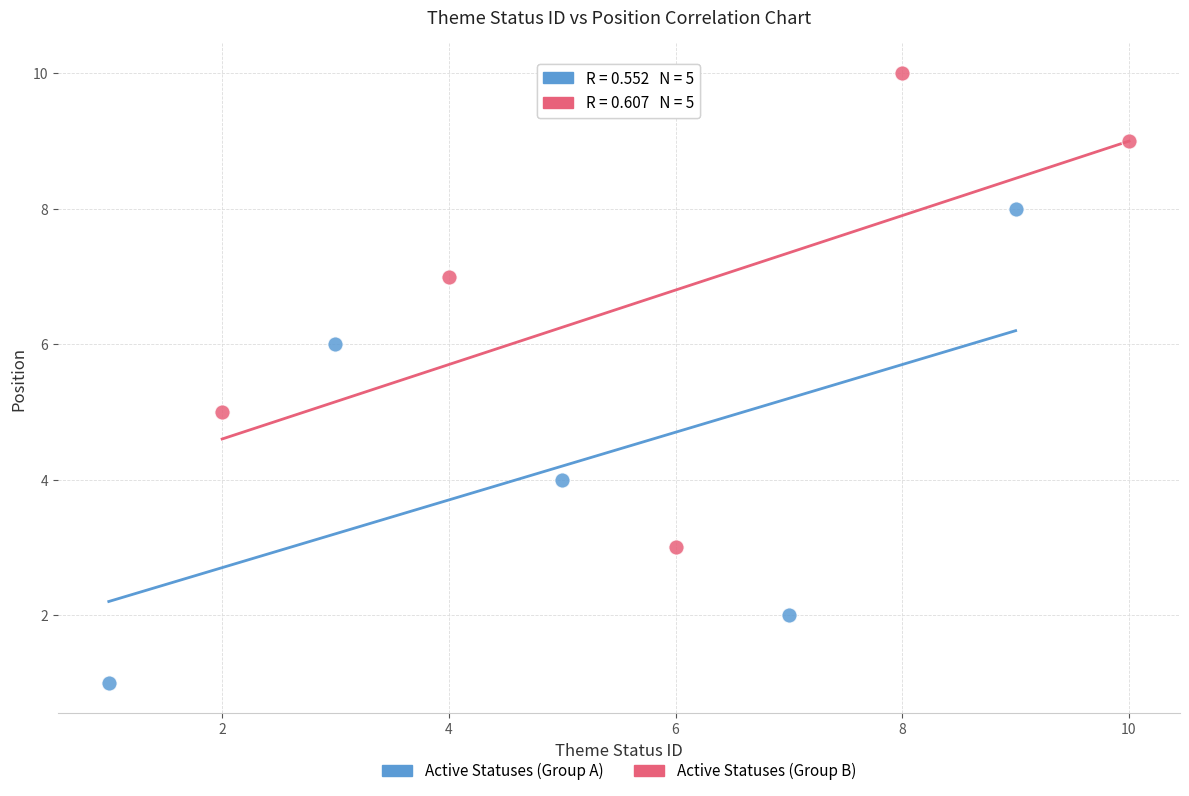

Which series reaches the minimum Y coordinate?

Active Statuses (Group A)